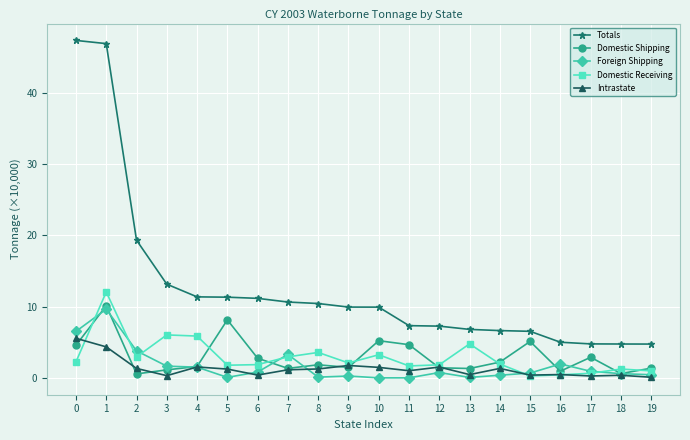

What is the sum of all Totals values?

255.5